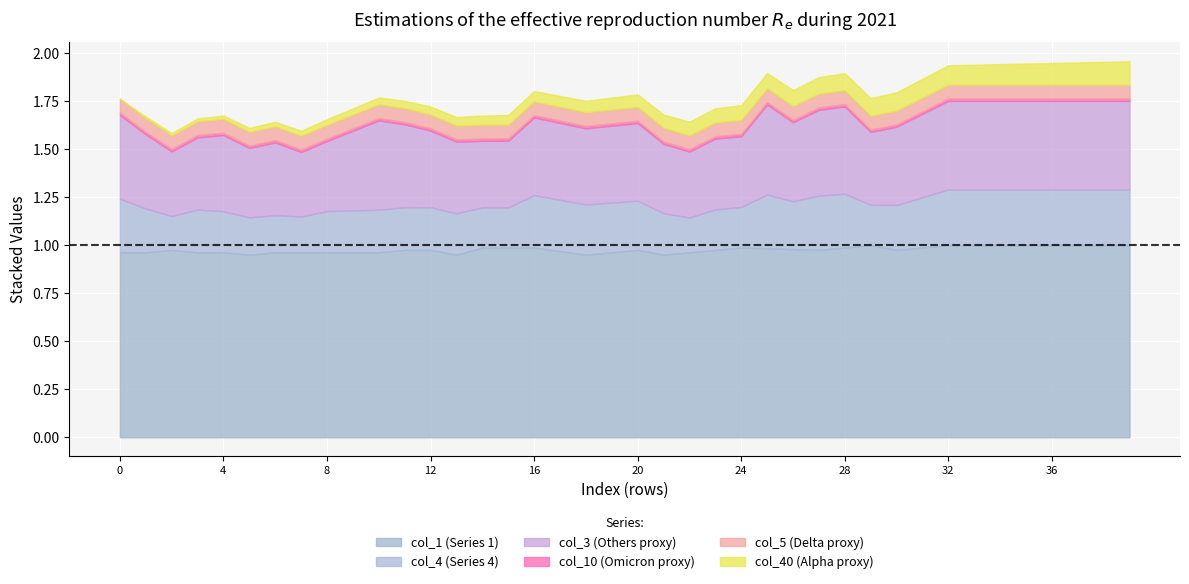

How many data points does each series have?

40